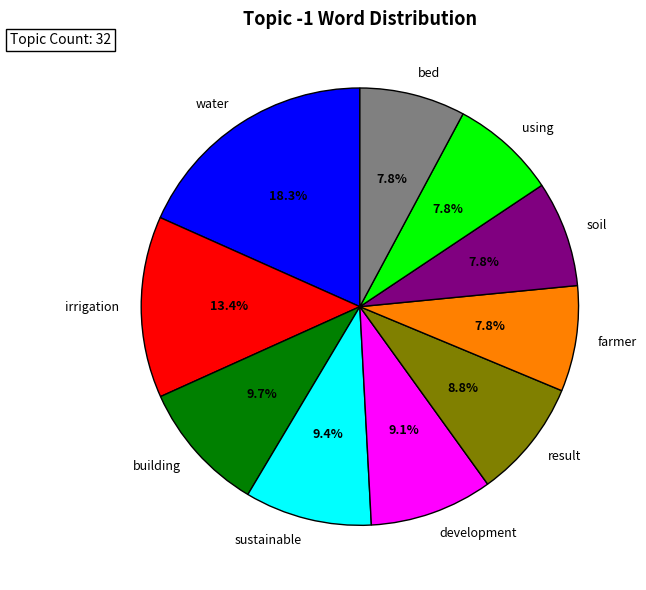

Does using represent more than half of the total?

No